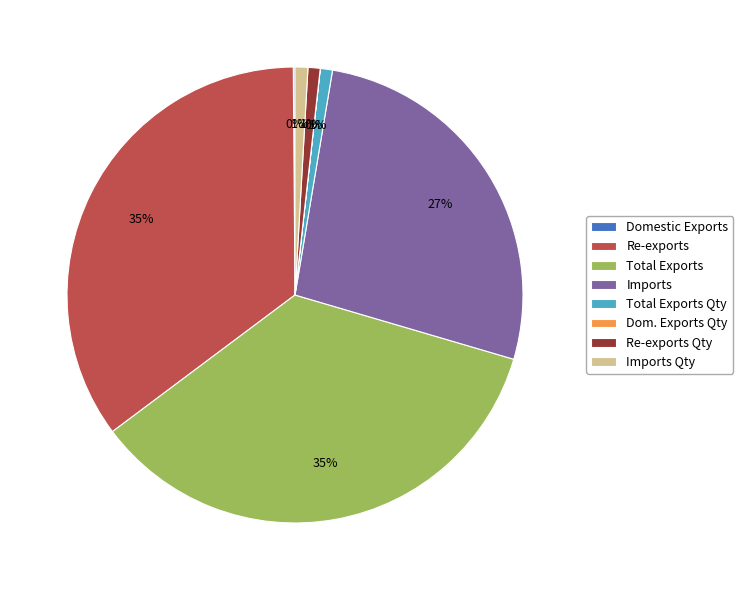

Approximately how many times larger is the value at Re-exports compared to Total Exports?

1.0